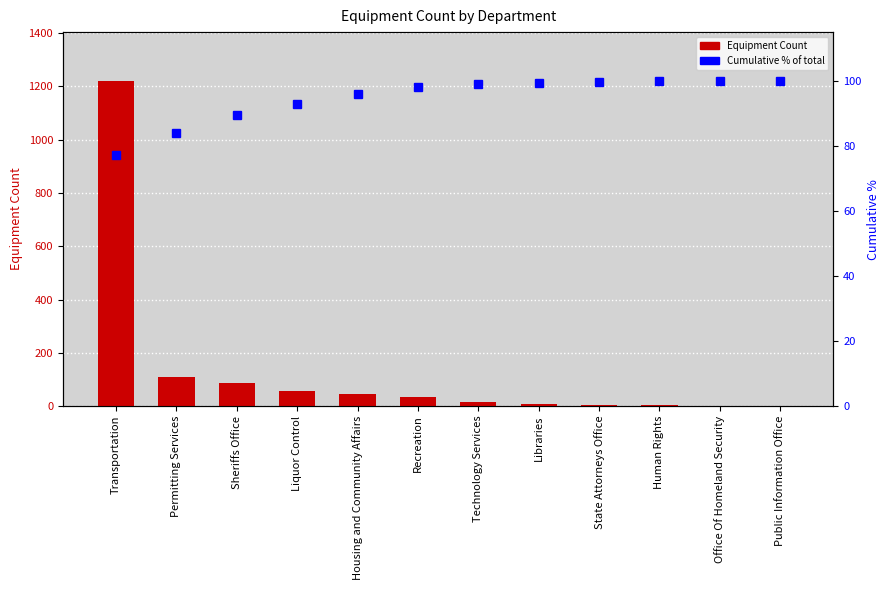

Reading left to right, what are all the values shown in this chart?

Sum of Equipment Count: Transportation=1221.0	Permitting Services=109.0	Sheriffs Office=85.0	Liquor Control=56.0	Housing and Community Affairs=45.0	Recreation=35.0	Technology Services=16.0	Libraries=6.0	State Attorneys Office=5.0	Human Rights=2.0	Office Of Homeland Security=1.0	Public Information Office=1.0
cumulative % of total: Transportation=77.2	Permitting Services=84.1	Sheriffs Office=89.4	Liquor Control=93.0	Housing and Community Affairs=95.8	Recreation=98.0	Technology Services=99.1	Libraries=99.4	State Attorneys Office=99.7	Human Rights=99.9	Office Of Homeland Security=99.9	Public Information Office=100.0